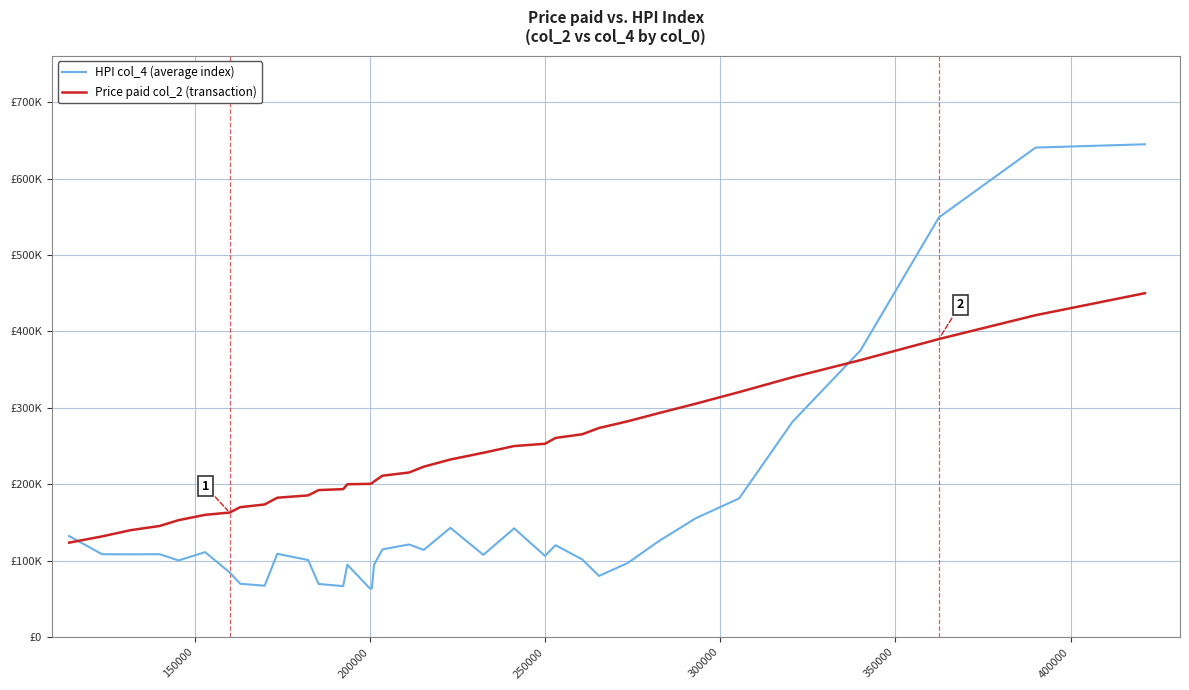

What are all the series names shown in the legend?

HPI col_4 (average index), Price paid col_2 (transaction)